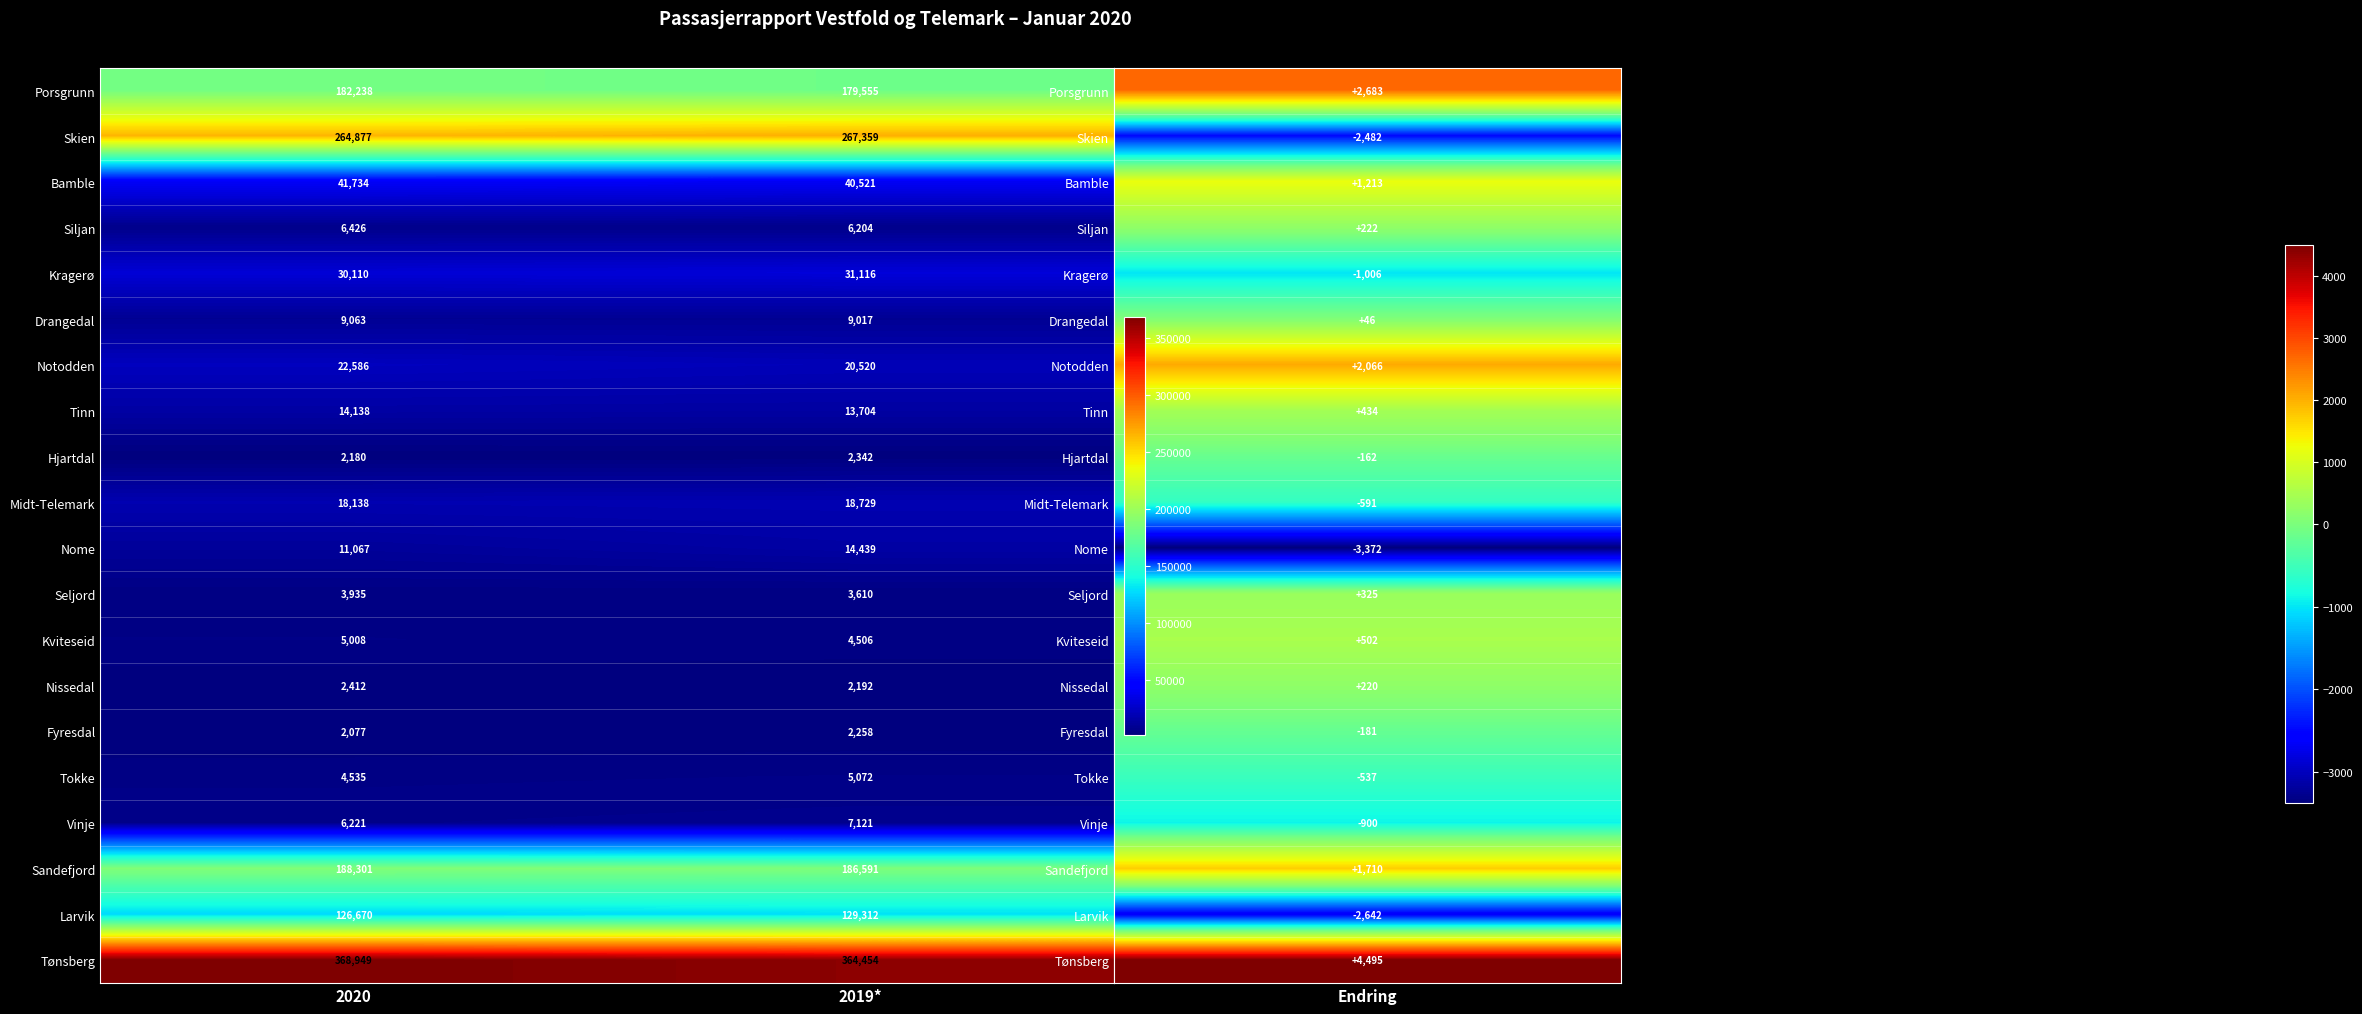

What is the difference between the highest and lowest values at 2019*?

362262